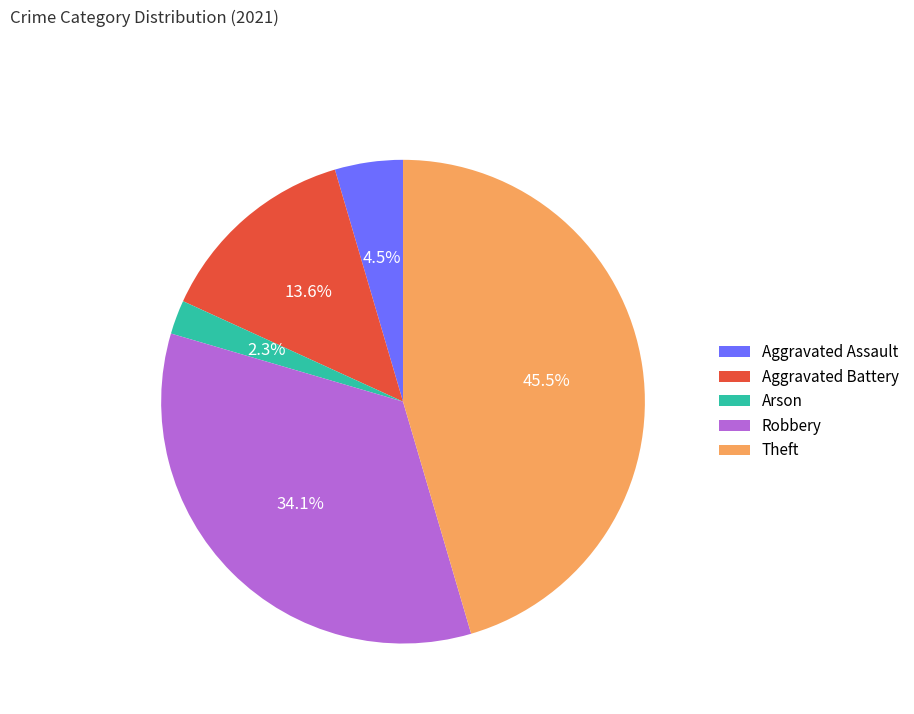

Does Aggravated Assault represent more than half of the total?

No